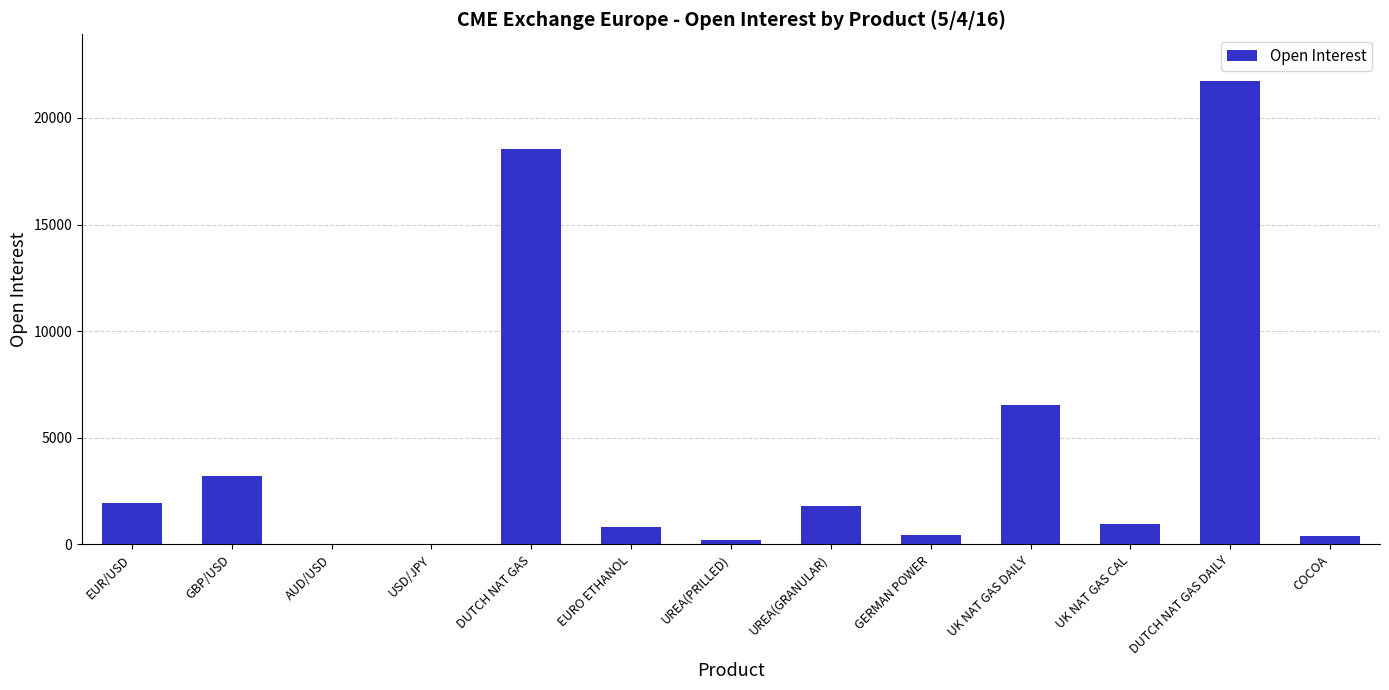

True or false: the data shows 738 at UREA(GRANULAR).

False